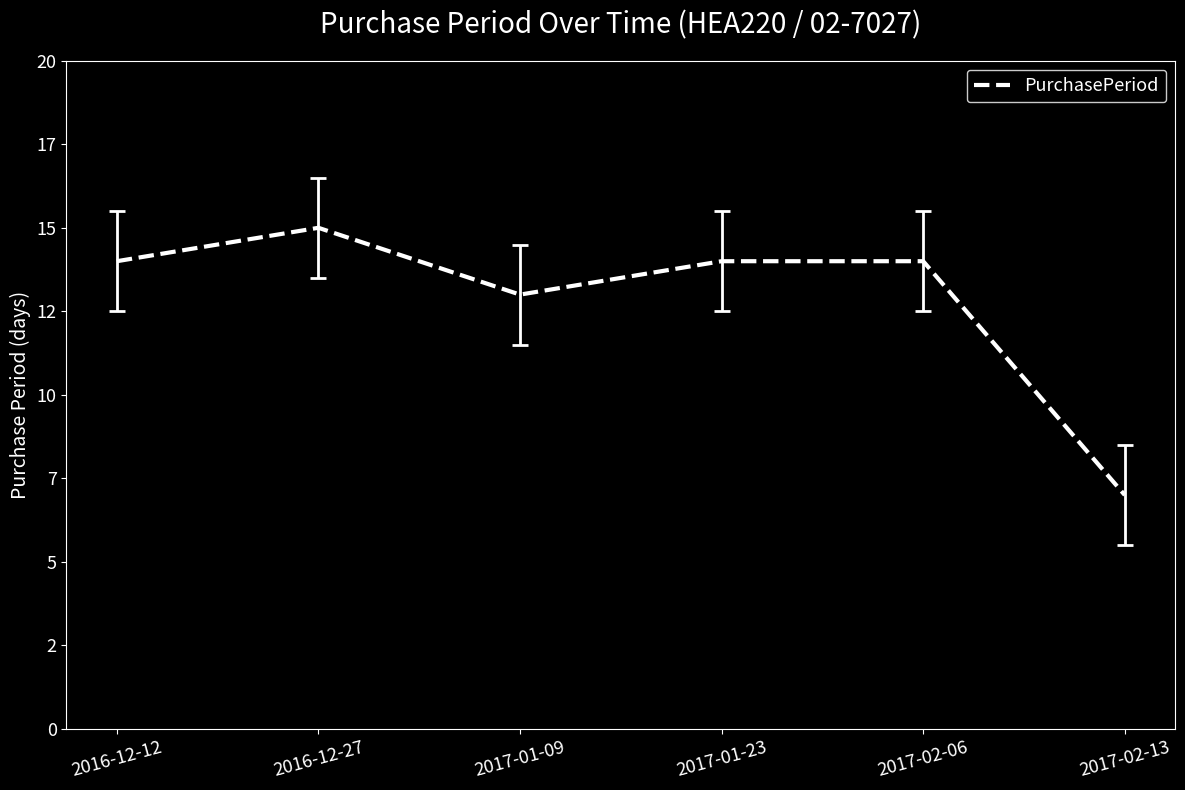

Rank the categories by value from highest to lowest.

2016-12-27, 2016-12-12, 2017-01-23, 2017-02-06, 2017-01-09, 2017-02-13